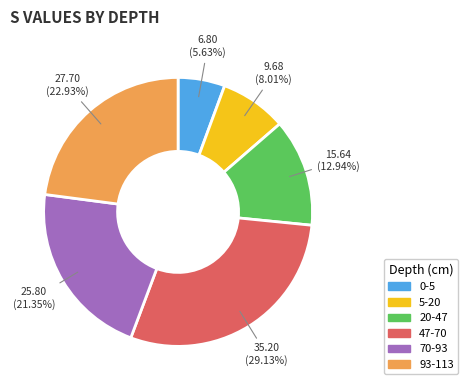

Does 70-93 represent more than half of the total?

No